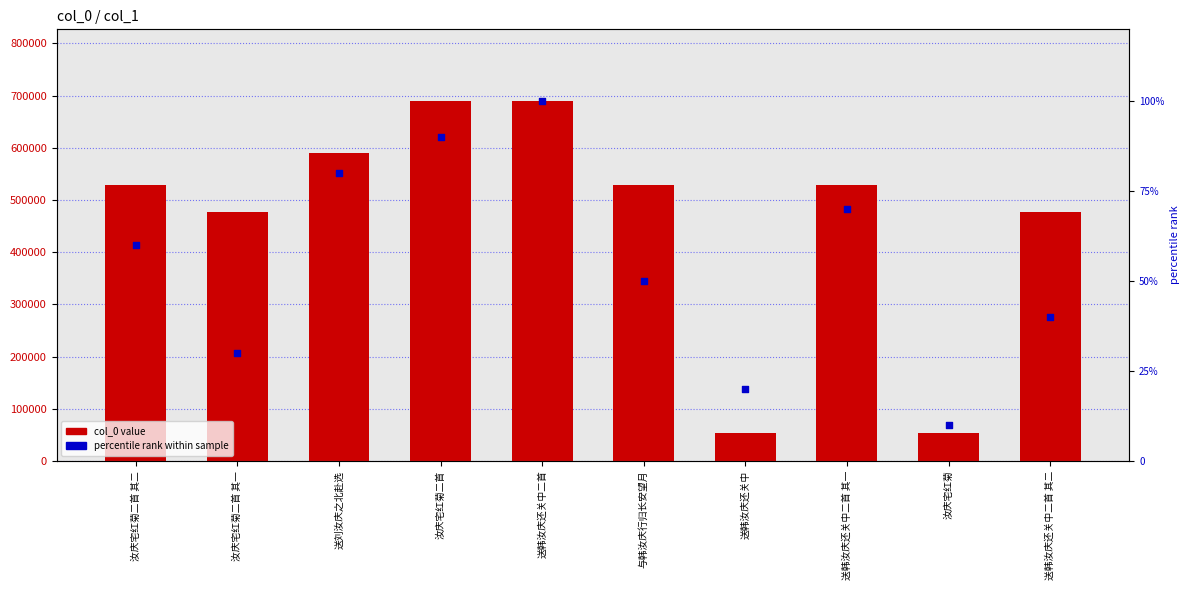

Which series contains the lowest Y value?

percentile rank